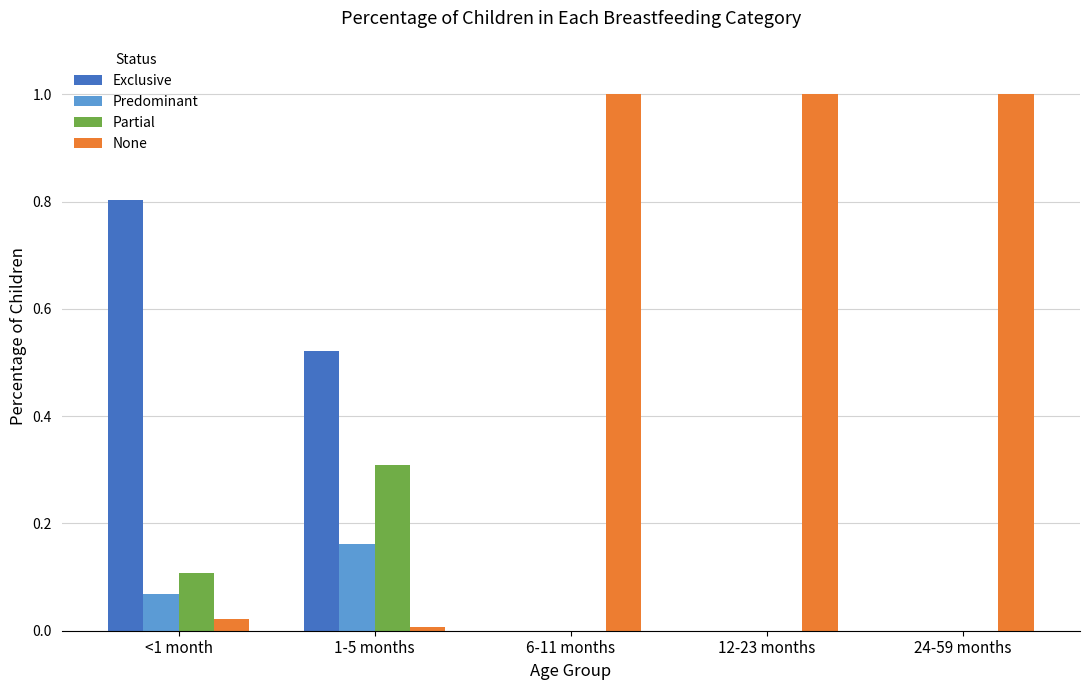

What is the total value across all series at 6-11 months?

1.0